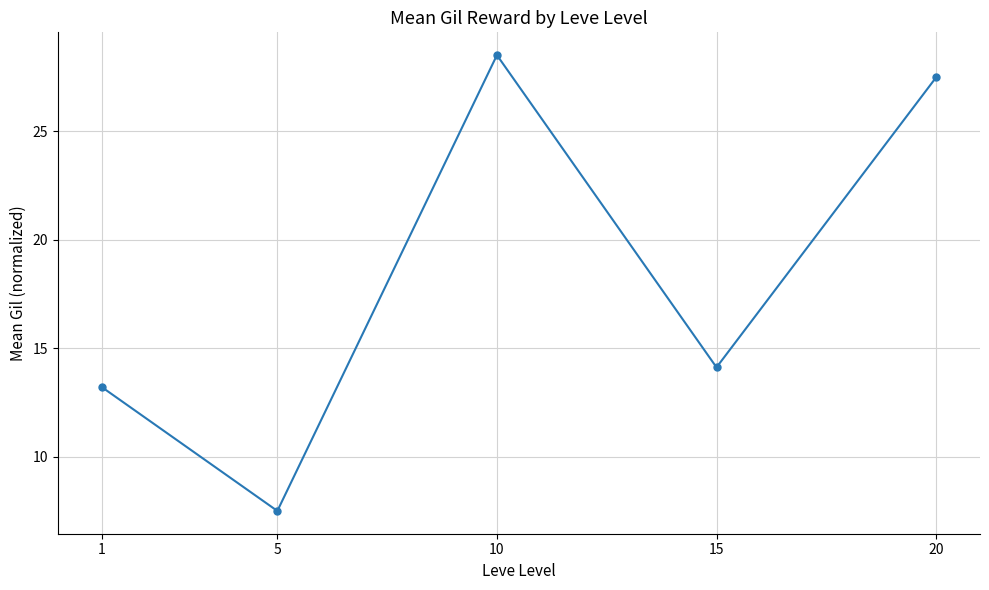

At which label is the value closest to 18?

15